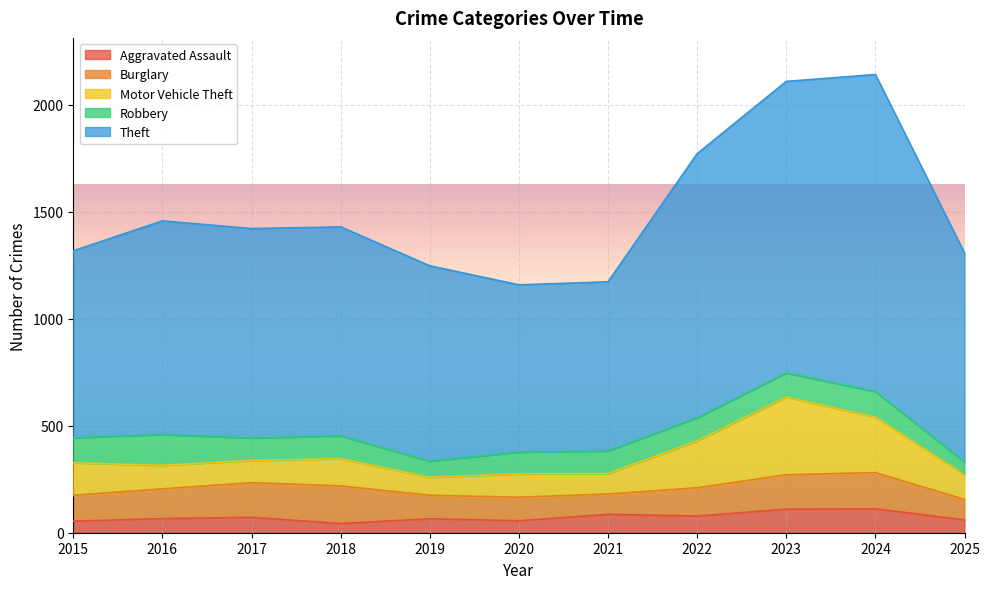

True or false: Theft has a value of 914 at 2019.

True